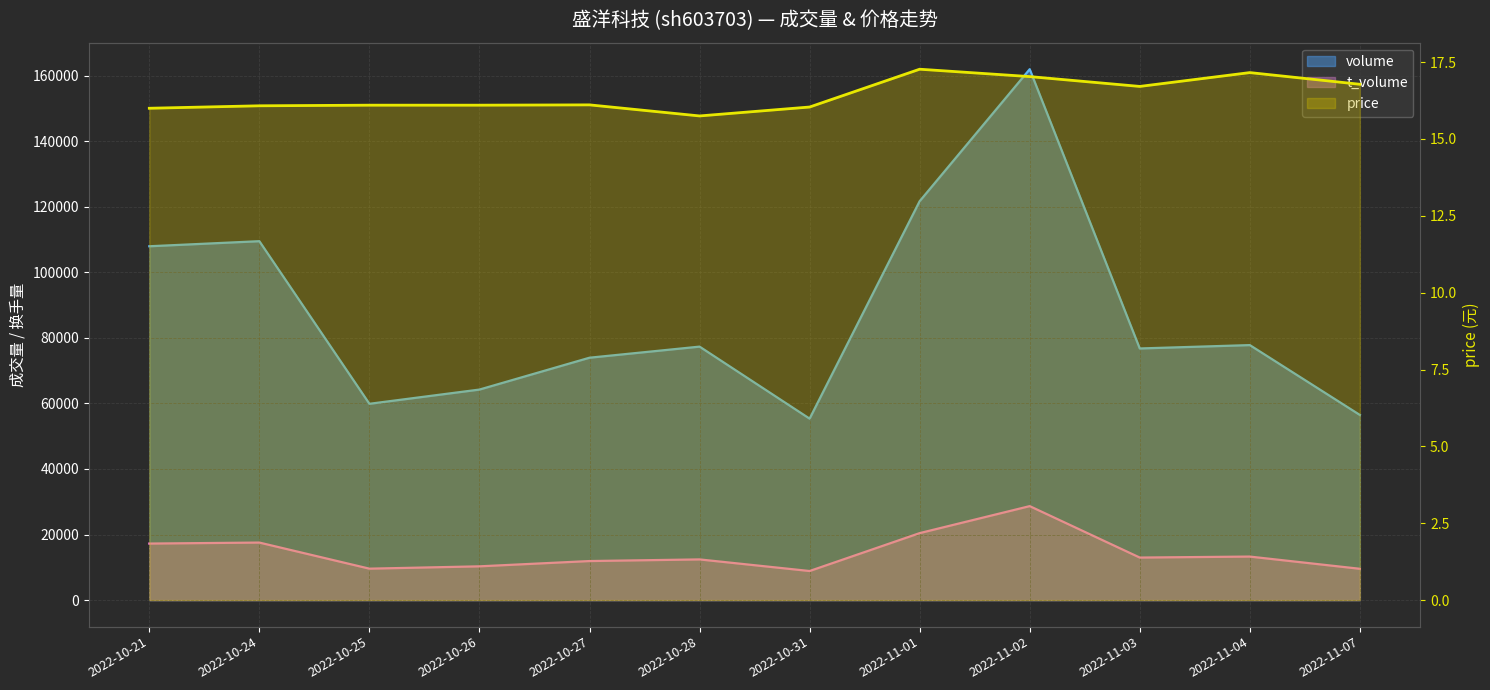

What is the value of the volume point at the 2nd from the left?

109467.0